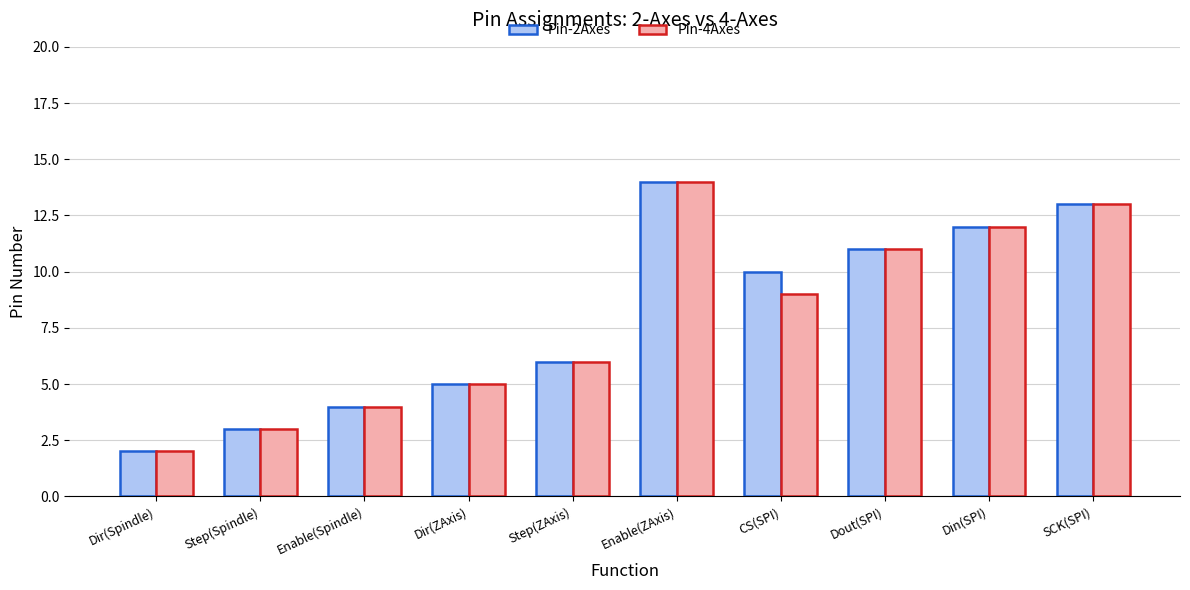

What is the sum of all Pin-4Axes values?

79